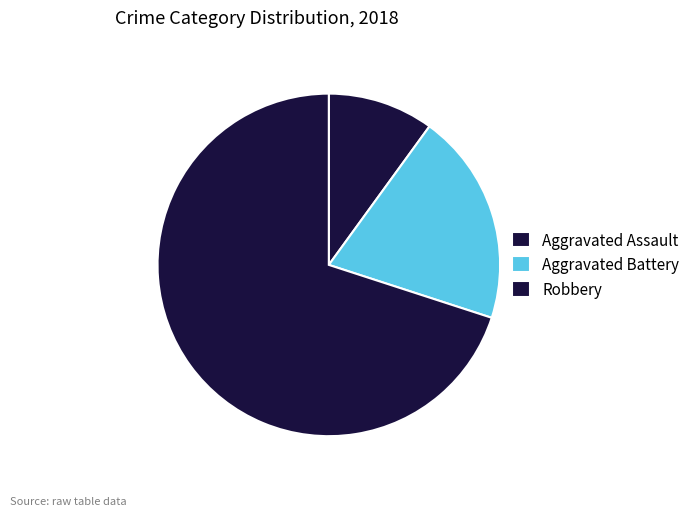

True or false: Aggravated Assault accounts for 10% of the total.

True